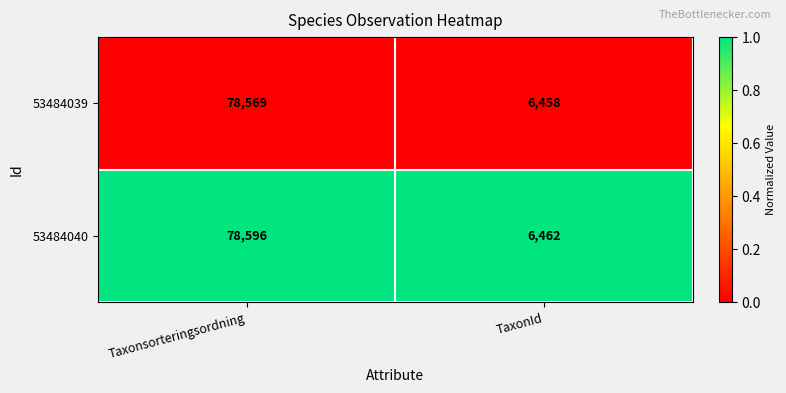

Which series has the widest spread of values?

53484040